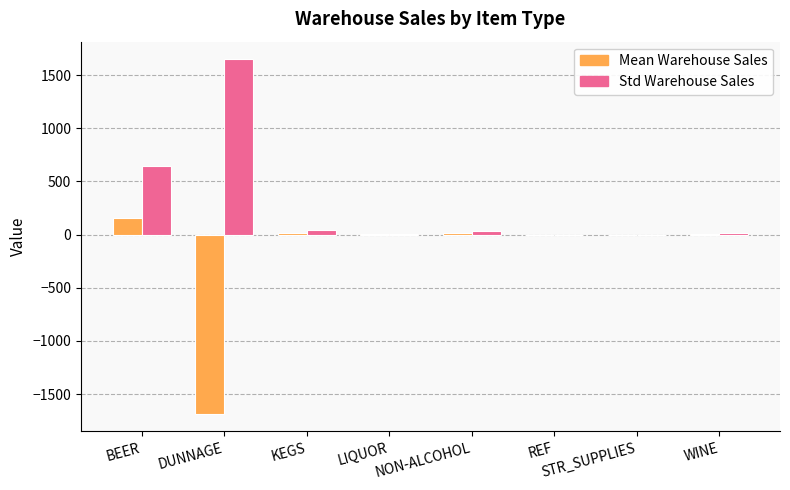

True or false: Std Warehouse Sales has a value of 1144.6 at DUNNAGE.

False